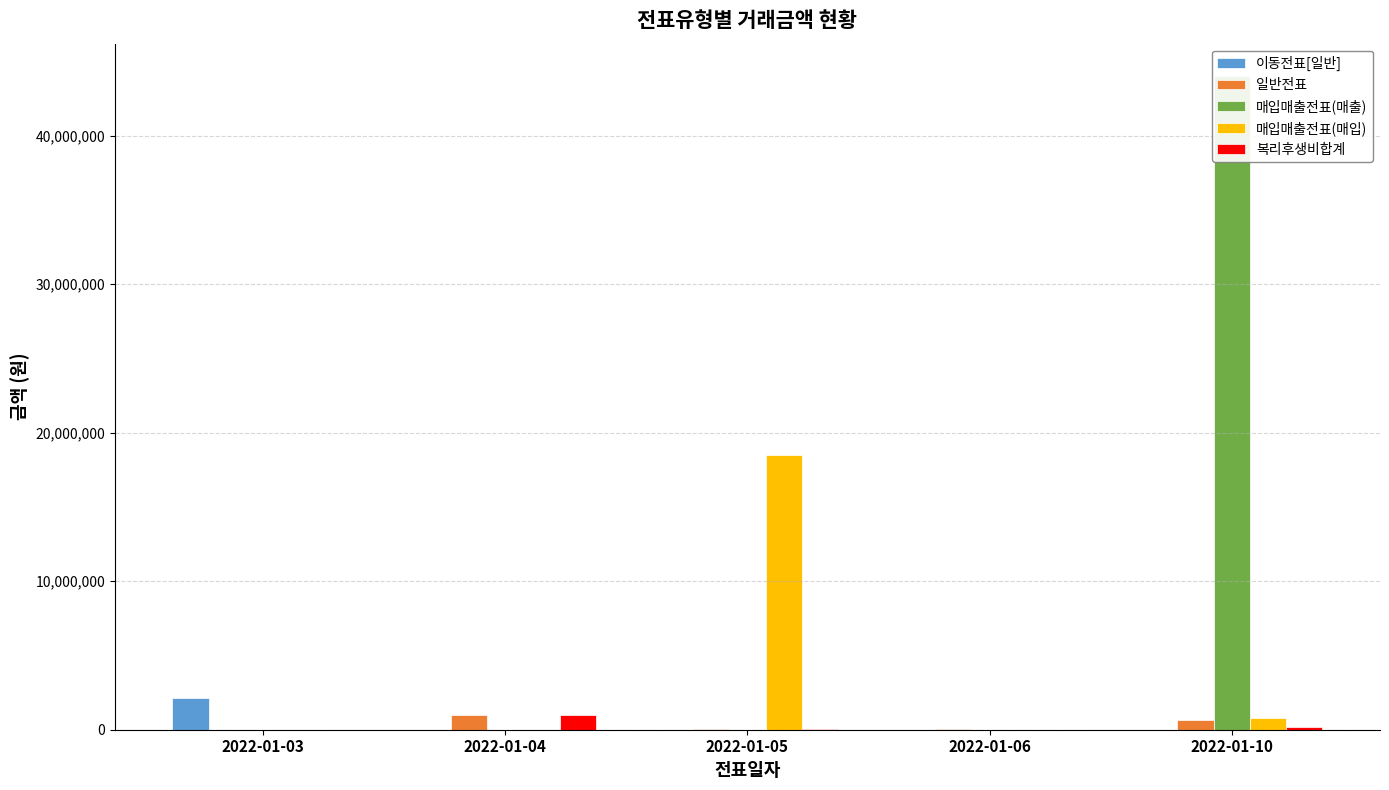

Reading left to right, list all the values displayed in this chart.

이동전표[일반]: 2112000	0	0	0	0
일반전표: 0	1000000	30000	50000	660000
매입매출전표(매출): 0	0	0	0	44000000
매입매출전표(매입): 0	0	18480000	0	770000
복리후생비합계: 0	1000000	30000	0	180000